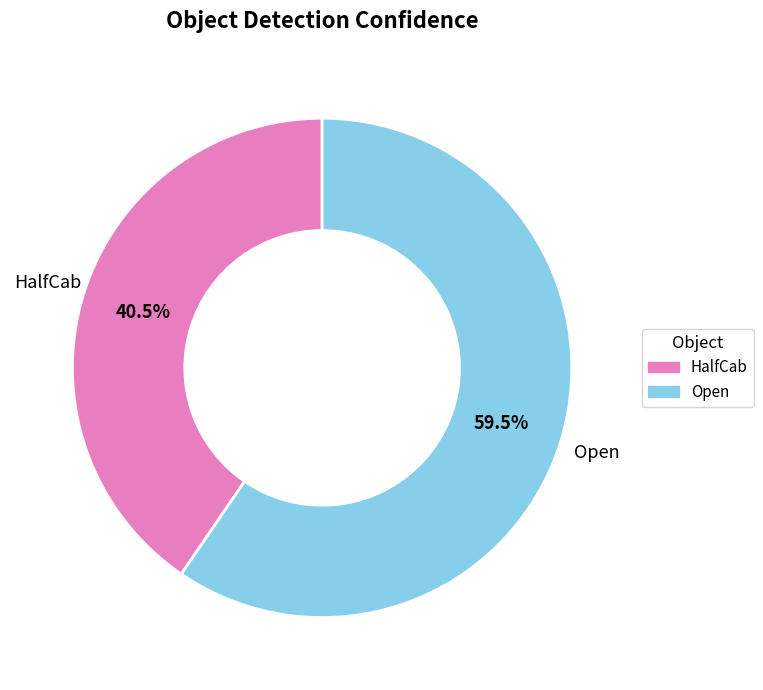

How many segments does this pie chart have?

2